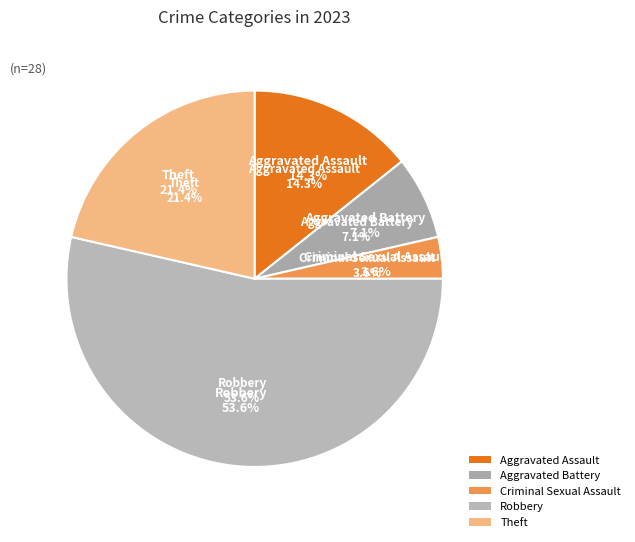

What is the smallest slice in the pie chart?

Criminal Sexual Assault